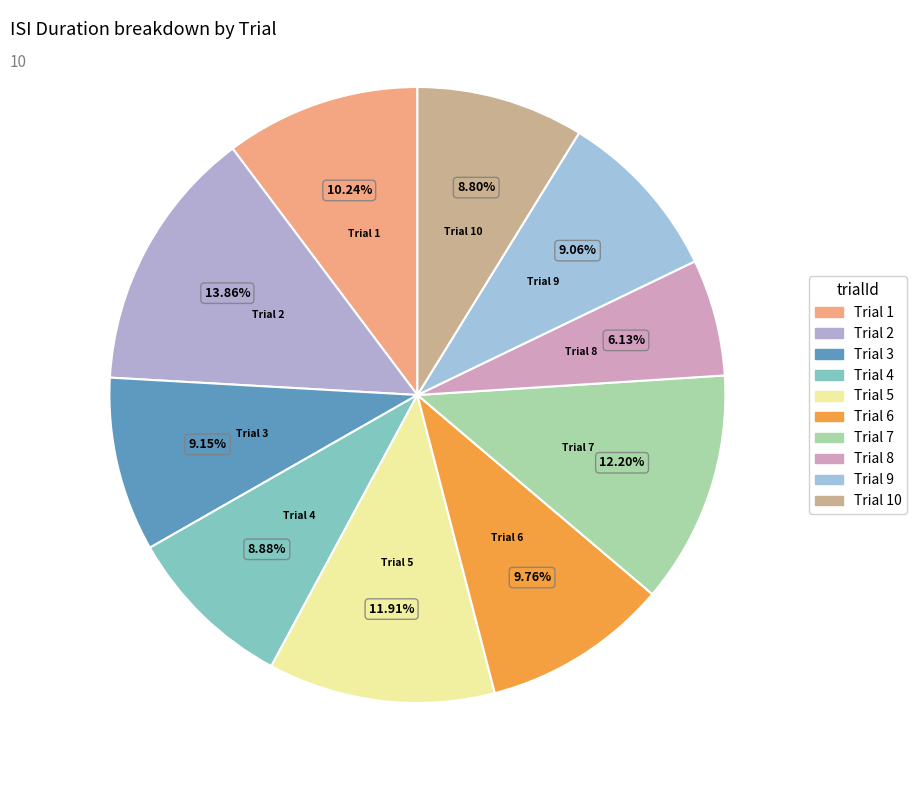

Count the number of slices in the pie.

10